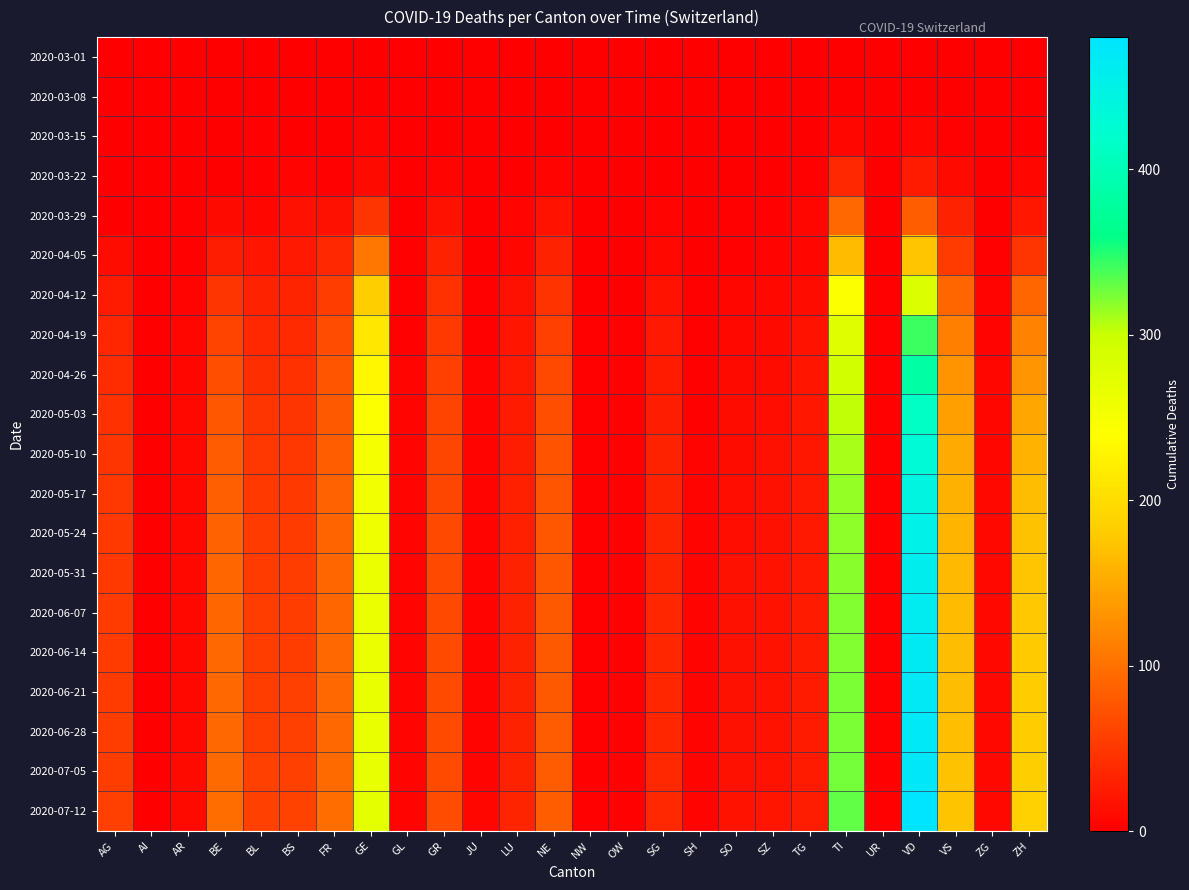

What is the spread (max minus min) of values at BS?

59